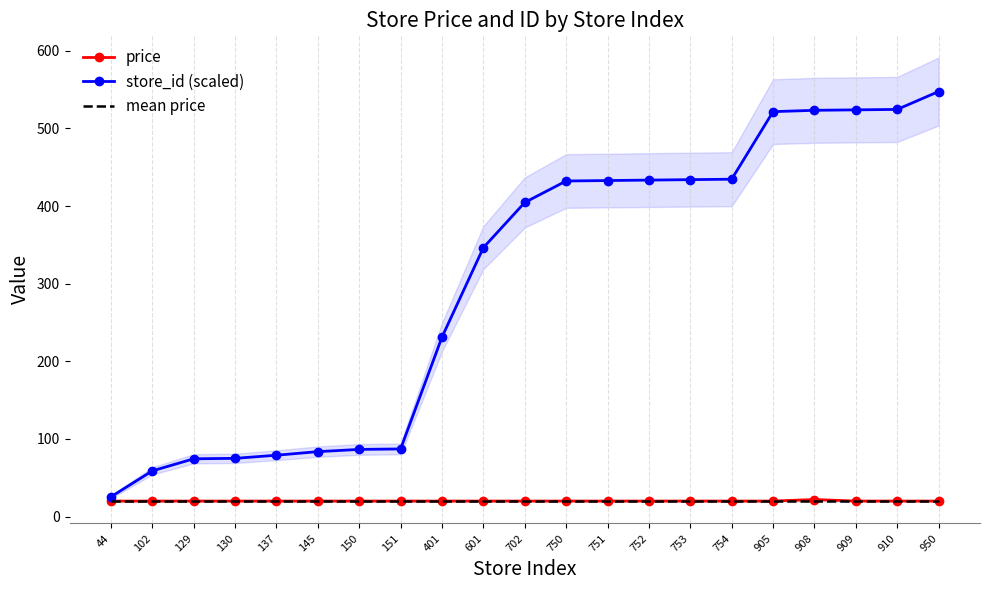

Reading left to right, extract all data points from this chart.

price: 44=19.9	102=19.9	129=19.9	130=19.9	137=19.9	145=19.9	150=19.9	151=19.9	401=19.9	601=19.9	702=19.9	750=19.9	751=19.9	752=19.9	753=19.9	754=19.9	905=19.9	908=21.9	909=19.9	910=19.9	950=19.9
store_id (scaled): 44=25.4	102=58.8	129=74.3	130=74.9	137=79.0	145=83.6	150=86.4	151=87.0	401=231.1	601=346.4	702=404.6	750=432.2	751=432.8	752=433.4	753=434.0	754=434.5	905=521.6	908=523.3	909=523.9	910=524.4	950=547.5
mean price: 44=20.0	102=20.0	129=20.0	130=20.0	137=20.0	145=20.0	150=20.0	151=20.0	401=20.0	601=20.0	702=20.0	750=20.0	751=20.0	752=20.0	753=20.0	754=20.0	905=20.0	908=20.0	909=20.0	910=20.0	950=20.0